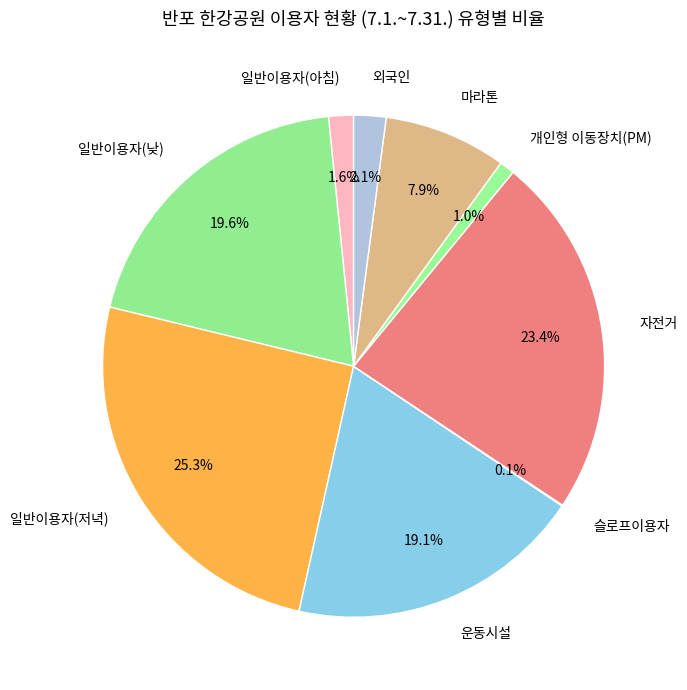

Does any single category account for the majority?

No